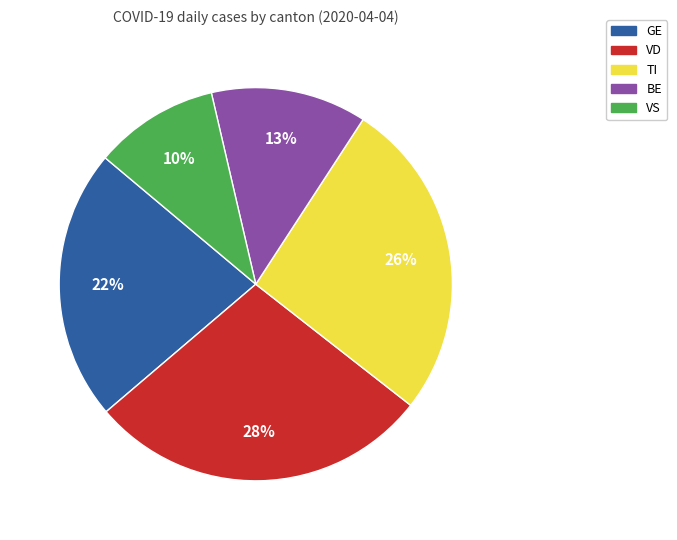

Do TI and VS together represent more than half of the pie?

No